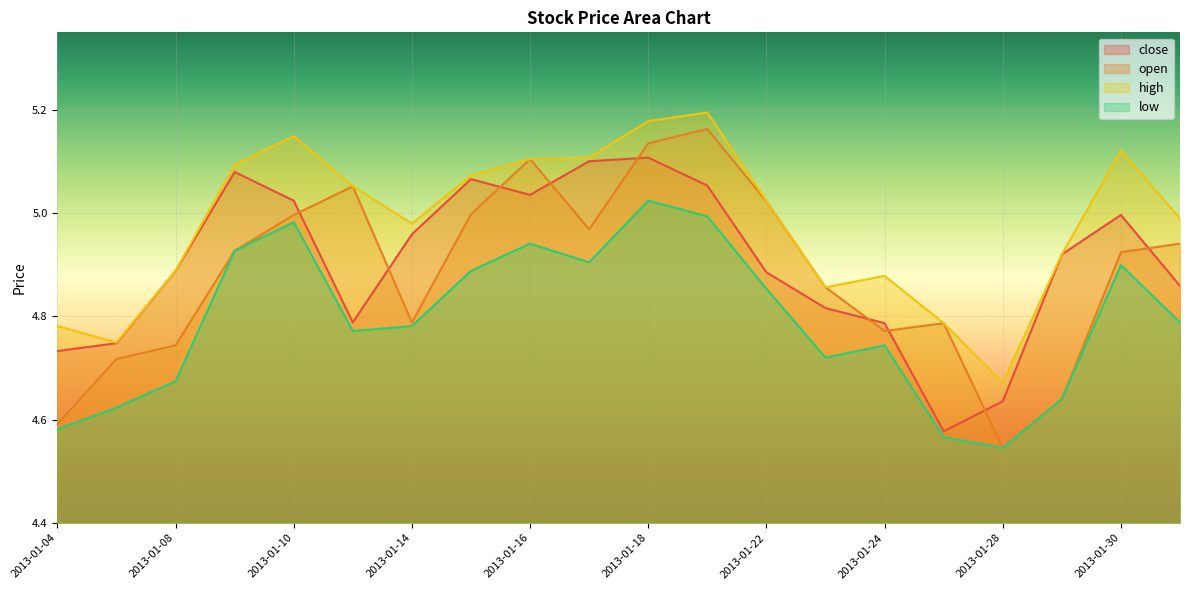

Rank the series at 2013-01-30 from highest to lowest value.

high, close, open, low